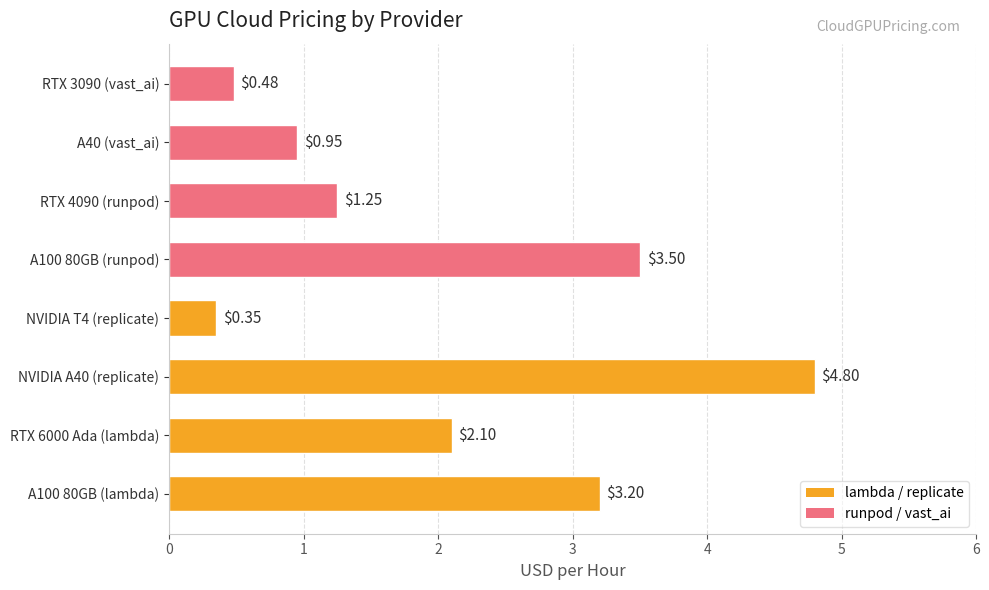

How many bars are there in total?

8